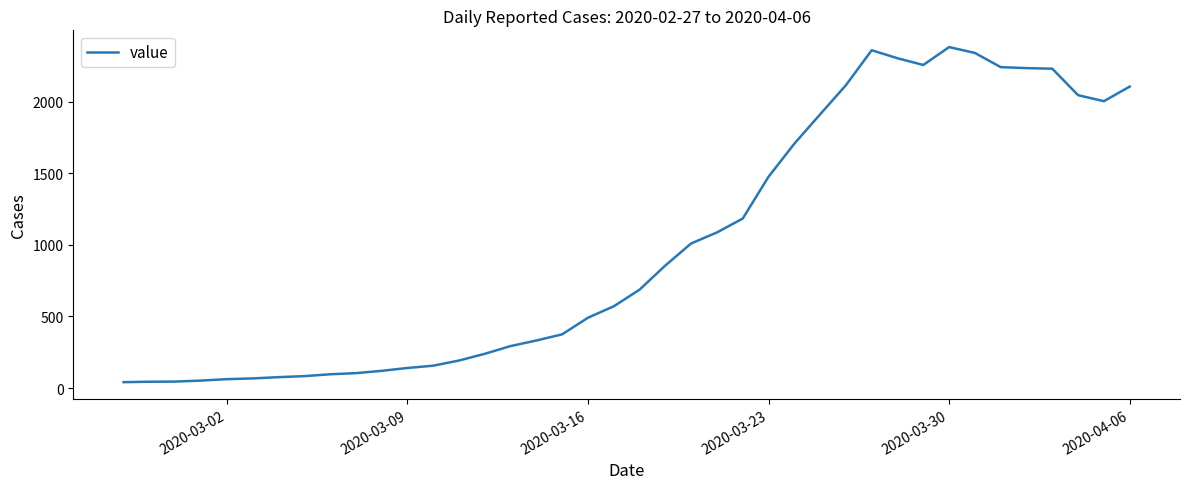

What is the difference between the maximum and minimum values?

2341